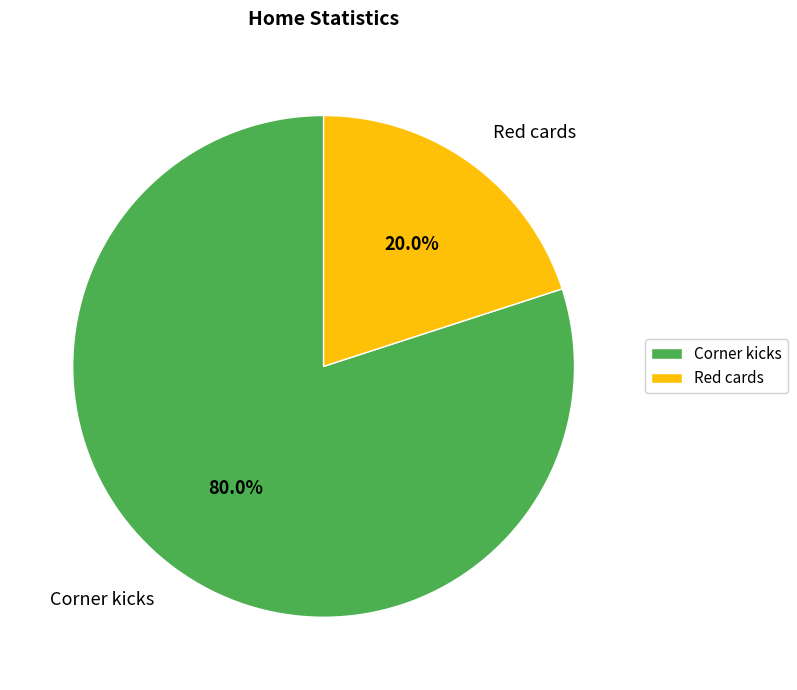

Combined, do Red cards and Corner kicks account for over 50%?

Yes